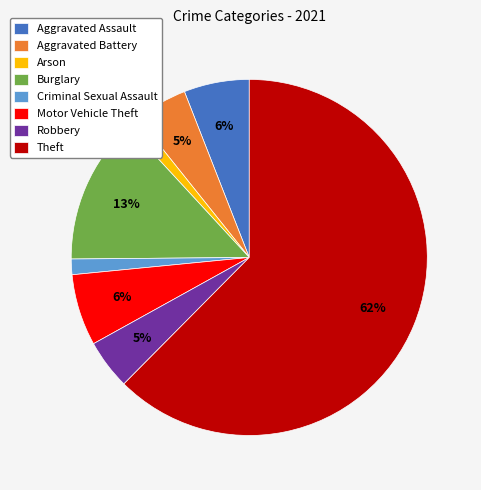

Which has a higher value, Burglary or Aggravated Assault?

Burglary